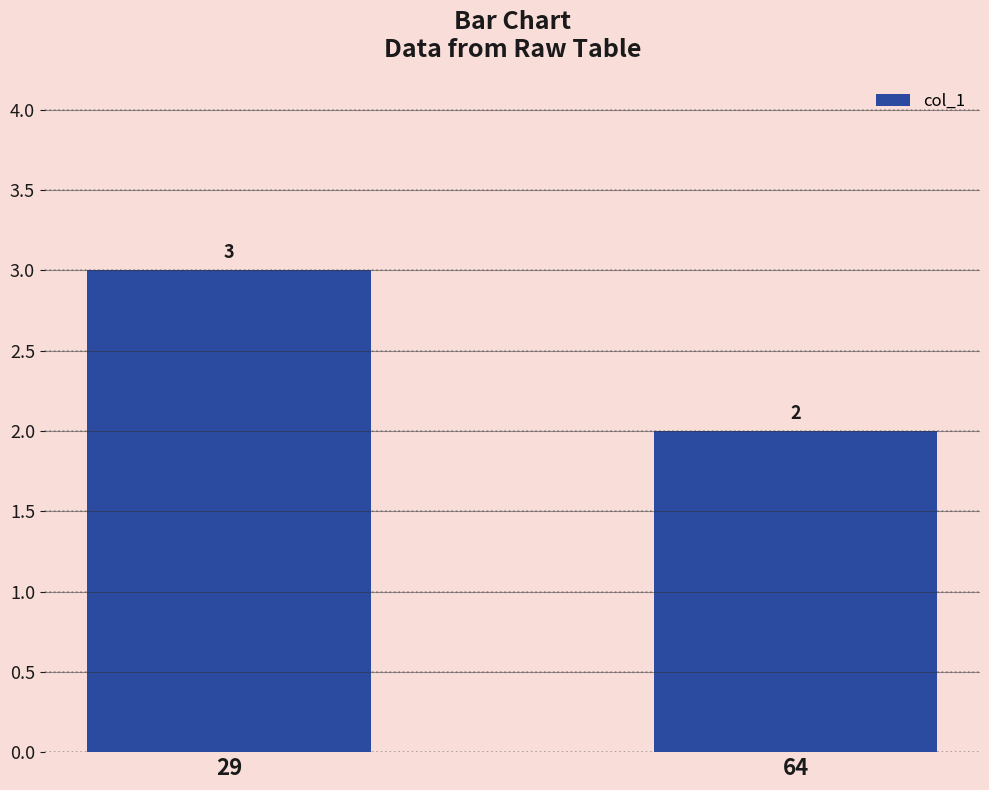

Does the chart contain stacked bars?

No